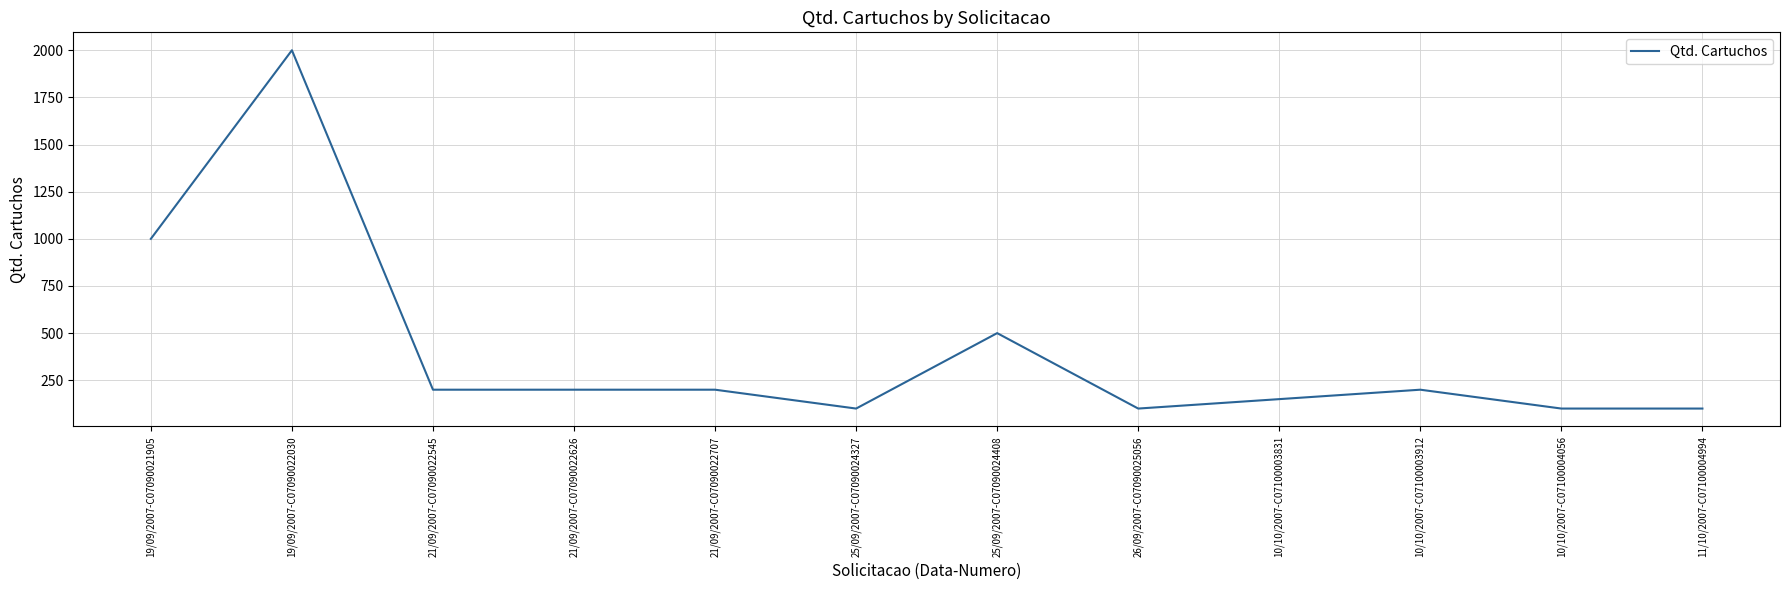

Approximately how many times larger is the value at 10/10/2007-C07100004056 compared to 10/10/2007-C07100003831?

0.7